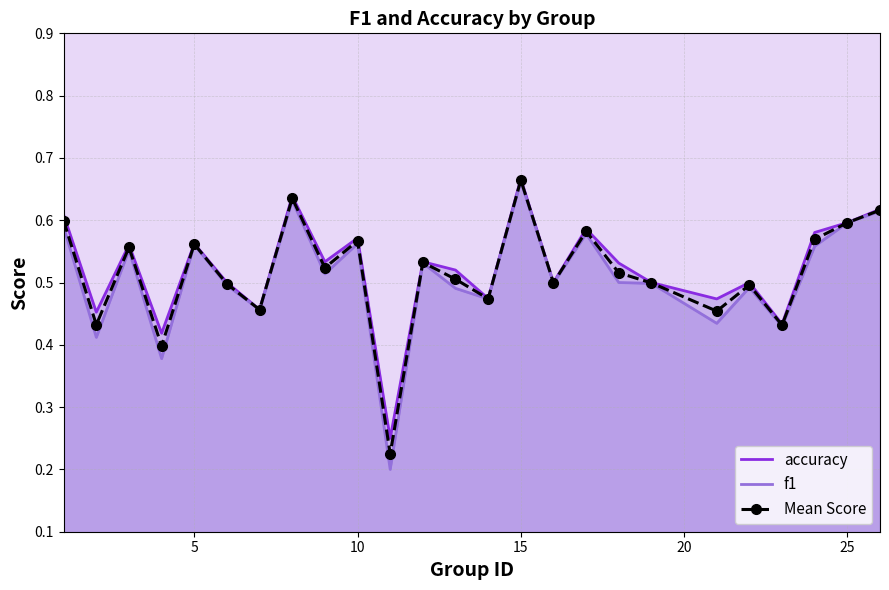

True or false: f1 and Mean Score intersect in this chart.

False